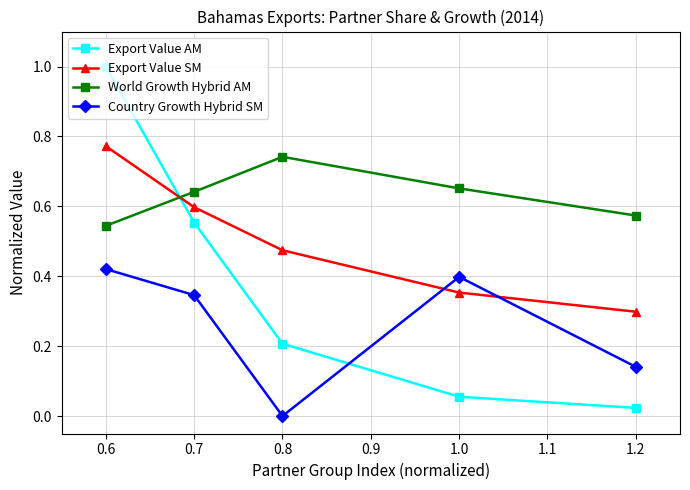

What is the label of the 5th point from the left?

1.2